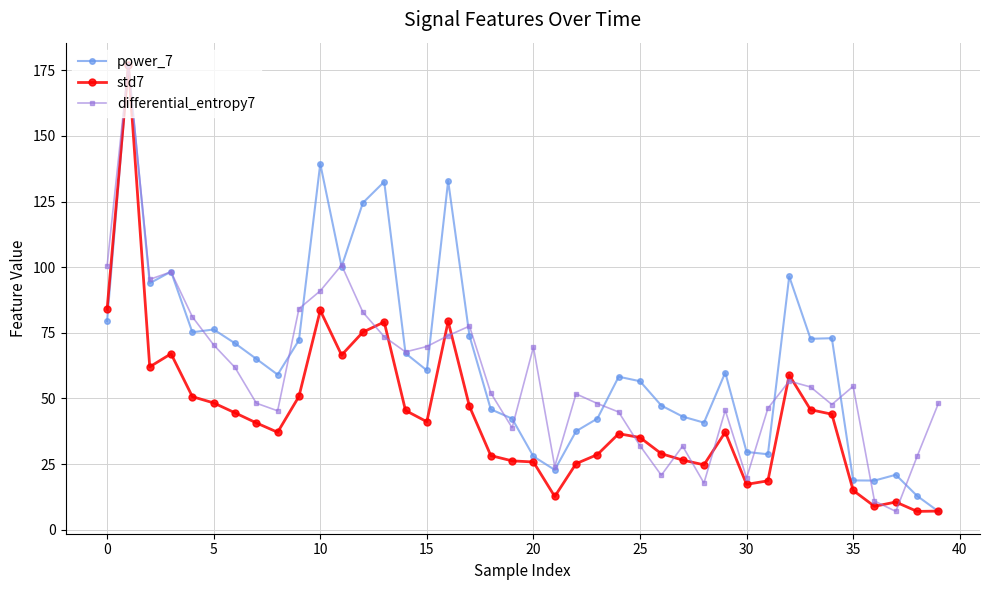

True or false: differential_entropy7 has more than 0 points higher than both neighbors.

True